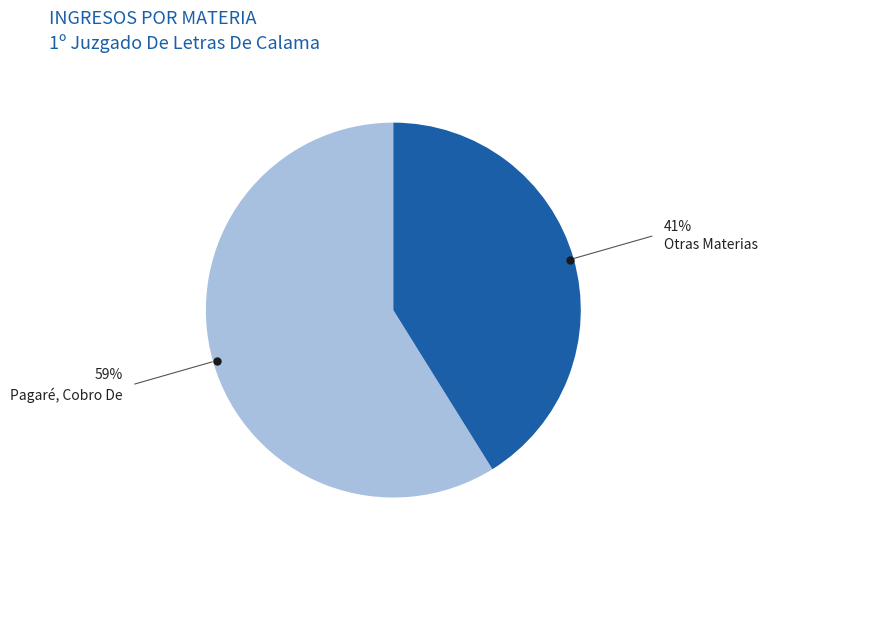

Is there any slice that represents more than half of the pie?

Yes